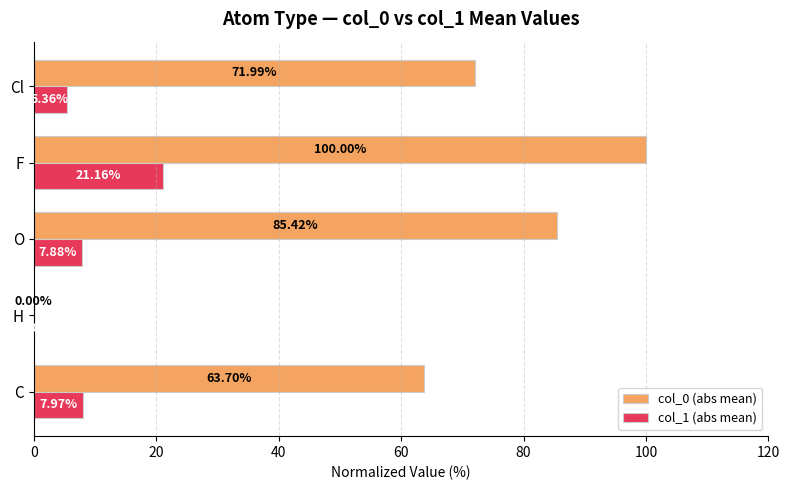

What are all the series names shown in the legend?

col_0 (abs mean), col_1 (abs mean)